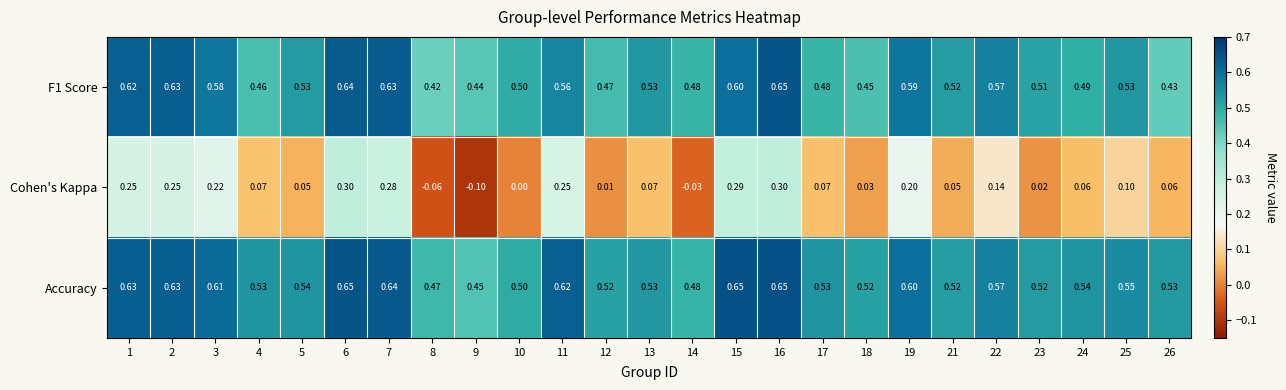

Which series has the largest total across all categories?

Accuracy